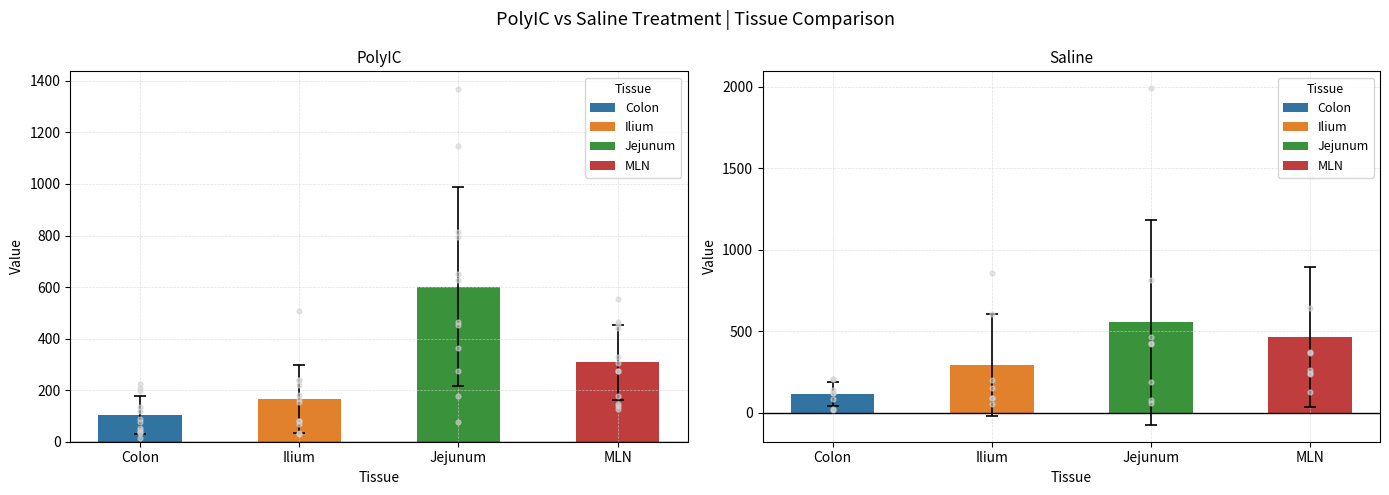

Which series has the largest total across all categories?

Jejunum